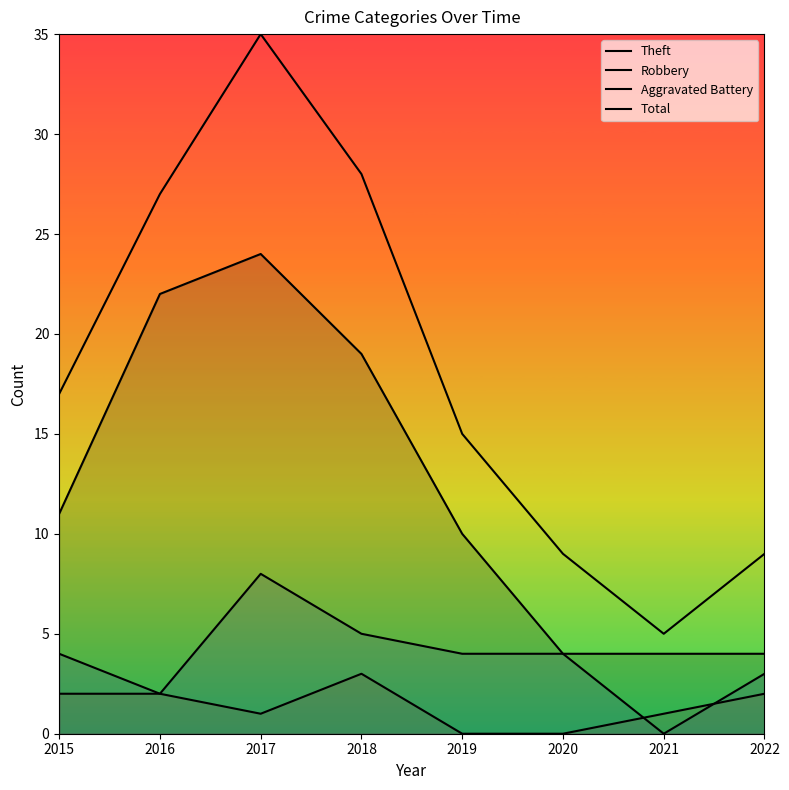

True or false: Robbery and Theft cross at least once.

False